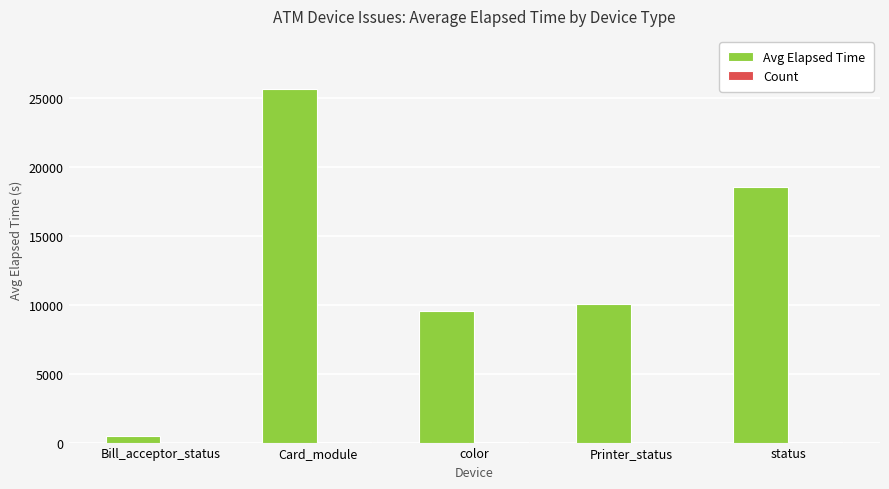

How many series are shown in this chart?

2